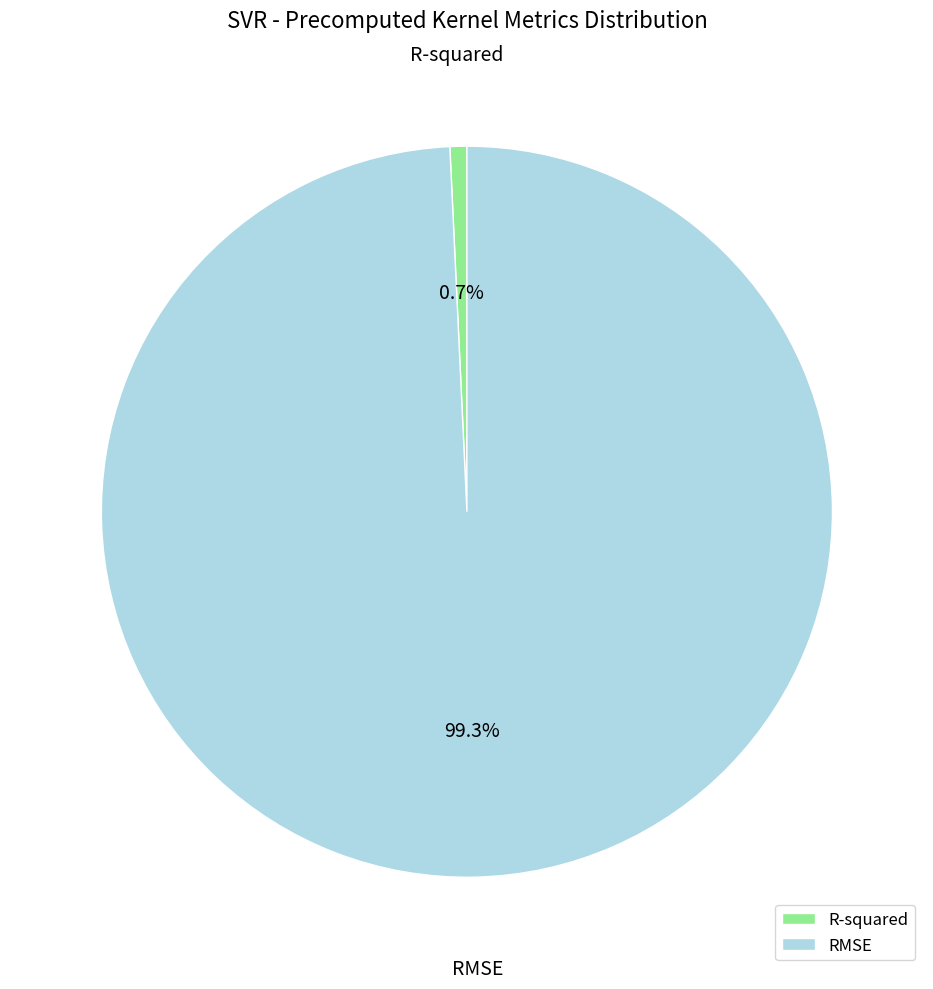

To the nearest percent, what is the difference between the largest and smallest slice percentages?

99%